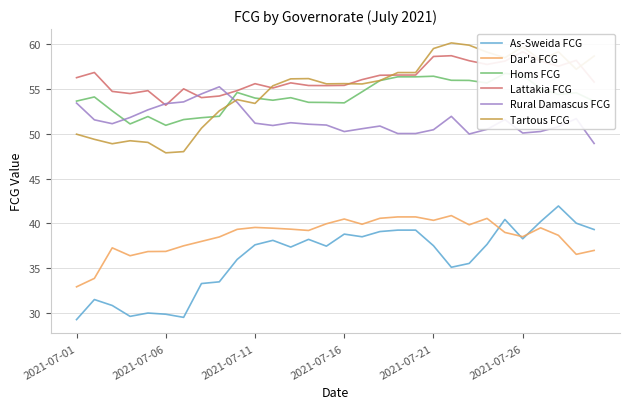

Is this an area chart (filled region under the line)?

No